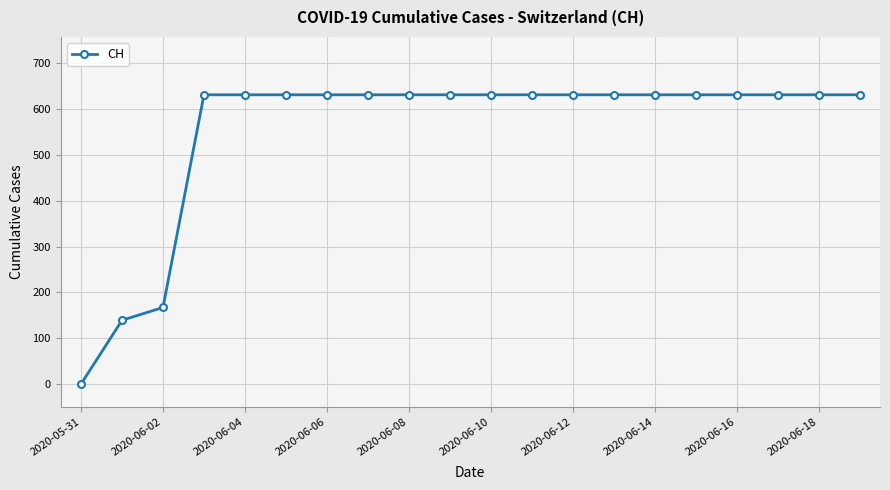

What is the difference between the maximum and minimum values?

631